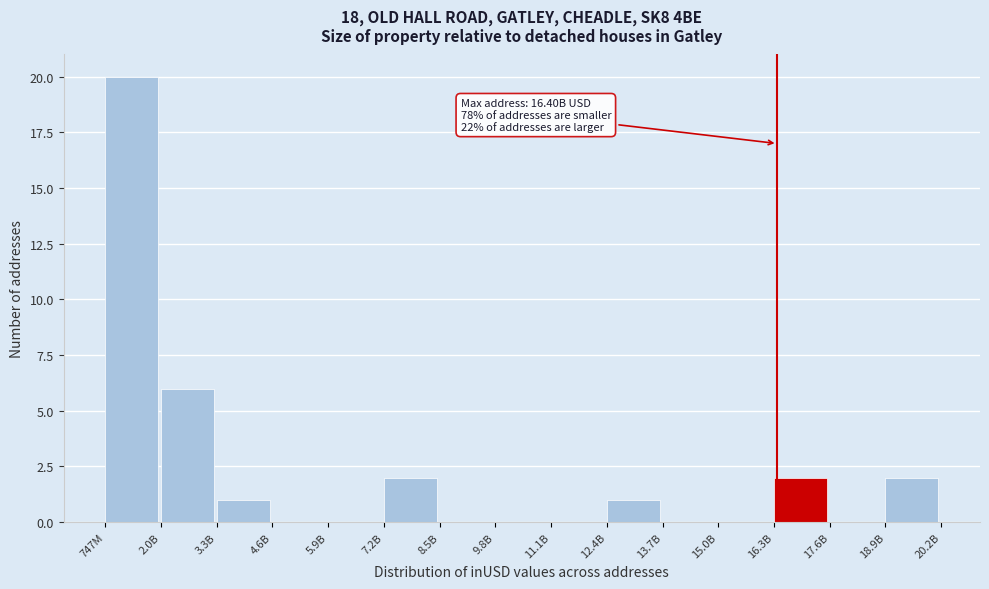

Reading left to right, extract all data points from this chart.

747M=20	2.0B=6	3.3B=1	4.6B=0	5.9B=0	7.2B=2	8.5B=0	9.8B=0	11.1B=0	12.4B=1	13.7B=0	15.0B=0	16.3B=2	17.6B=0	18.9B=2